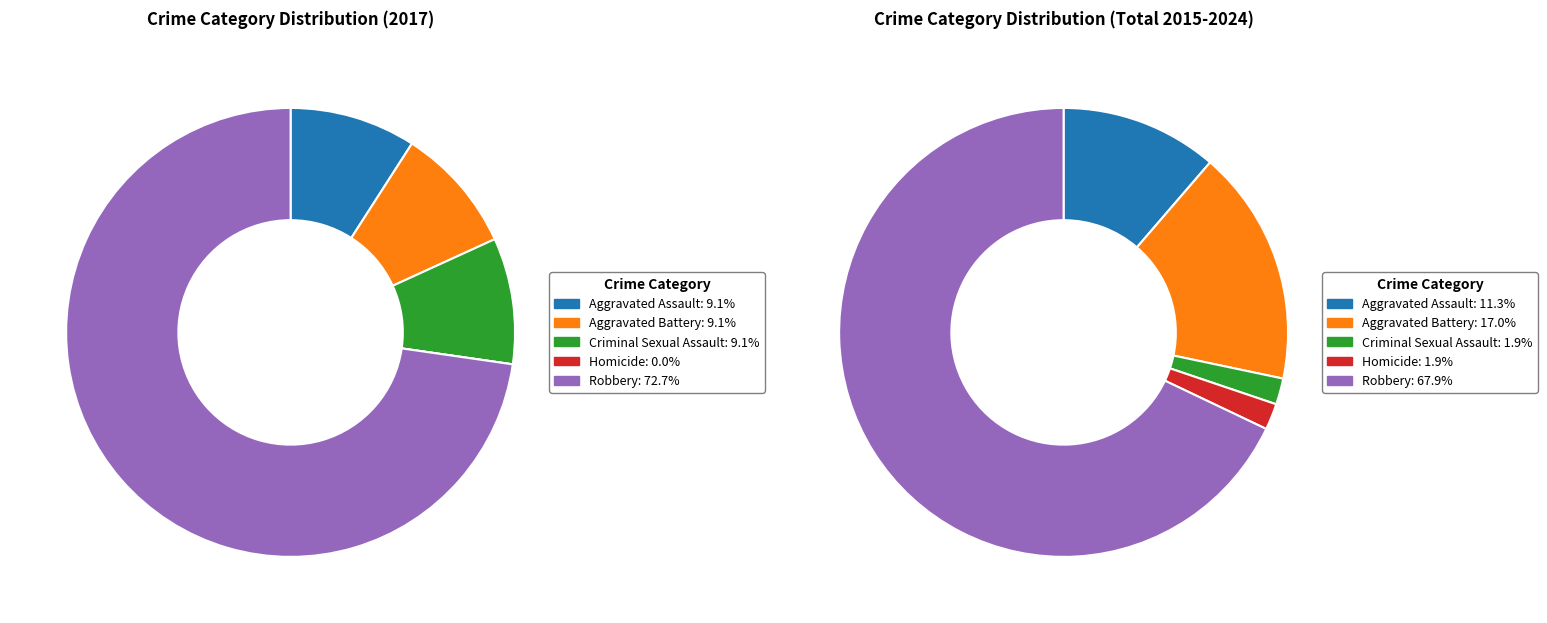

To the nearest percent, what is the difference between the values_2017 and values_total slice percentages?

6%